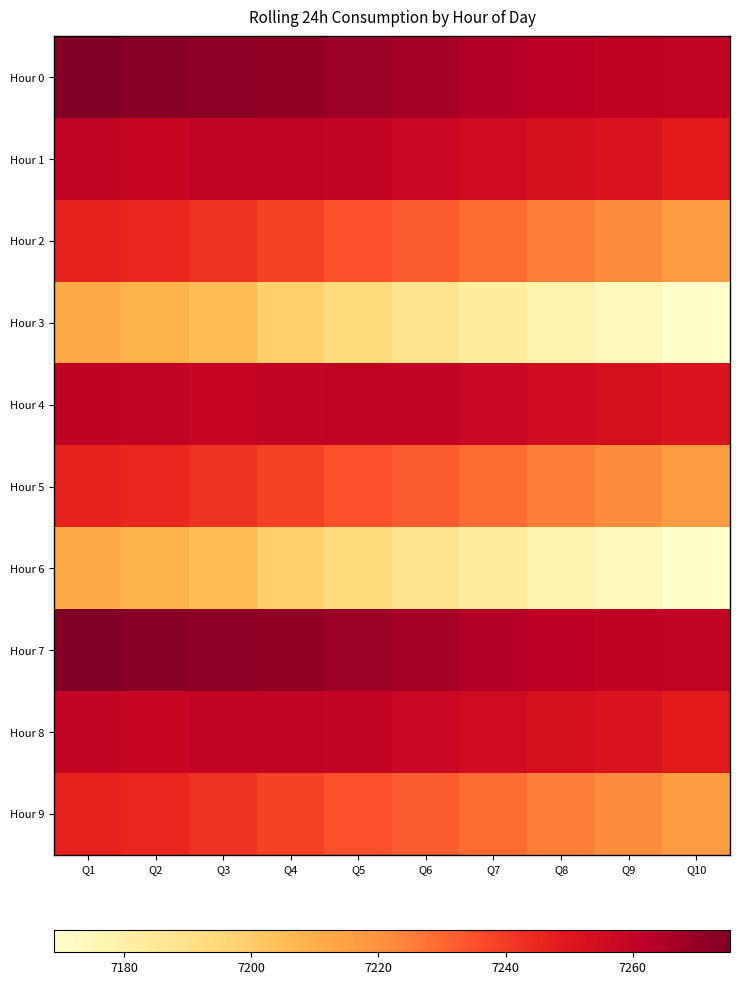

Which series changed the most between Q4 and Q8?

Hour 3